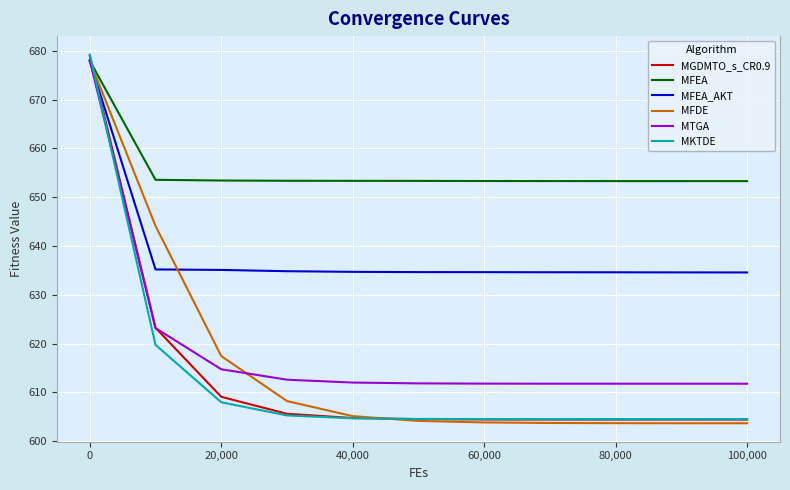

Which series has the widest spread of values?

MKTDE